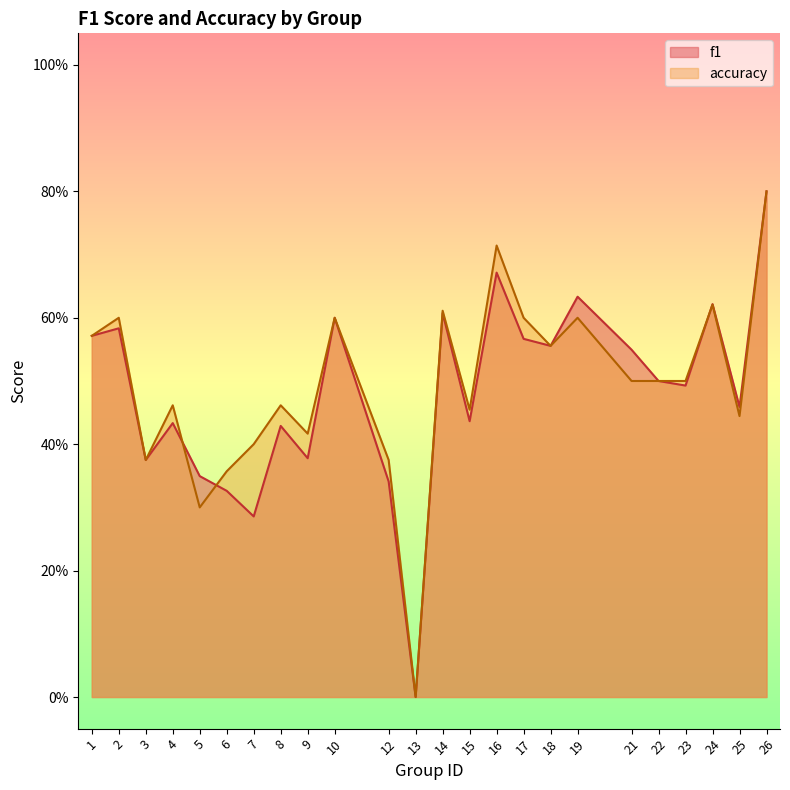

List the series in order of their peak value, highest first.

f1, accuracy